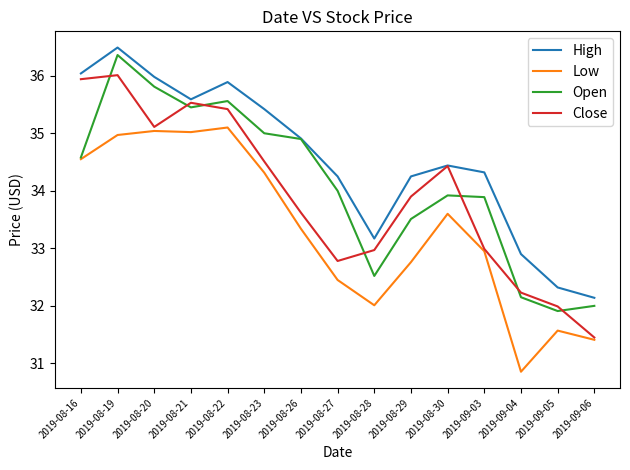

Rank the series at 2019-08-28 from highest to lowest value.

High, Close, Open, Low